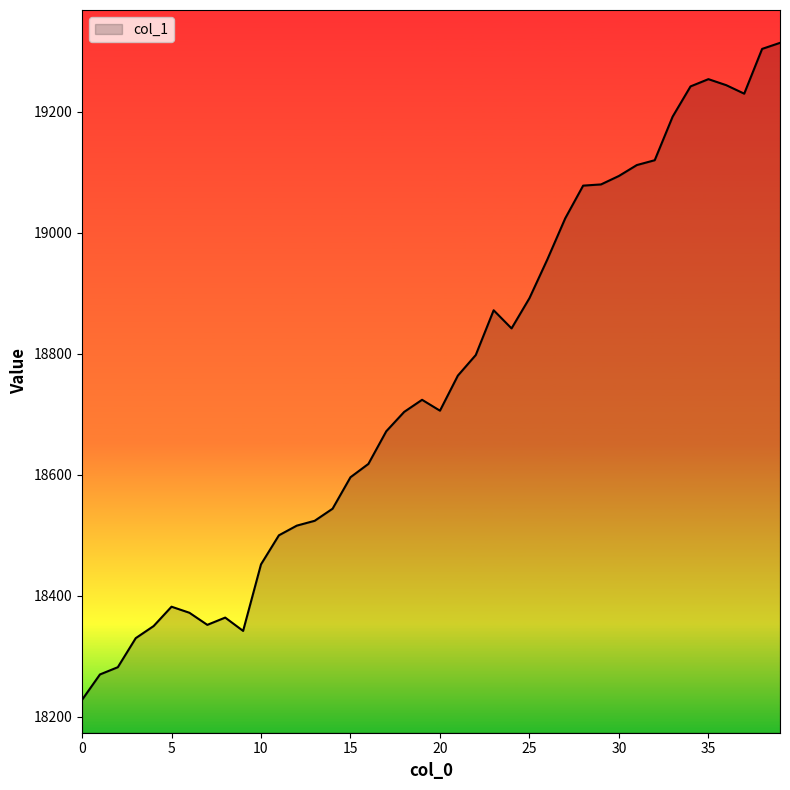

What is the greatest value displayed?

19314